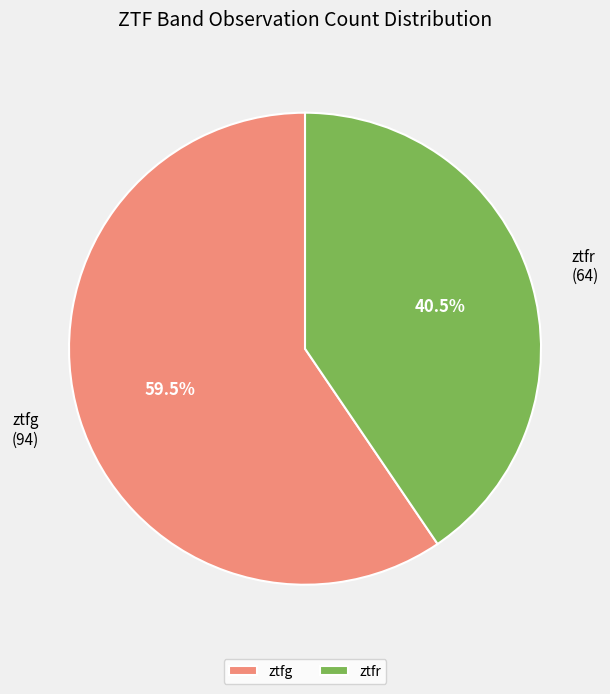

Which category has the smallest portion of the pie?

ztfr